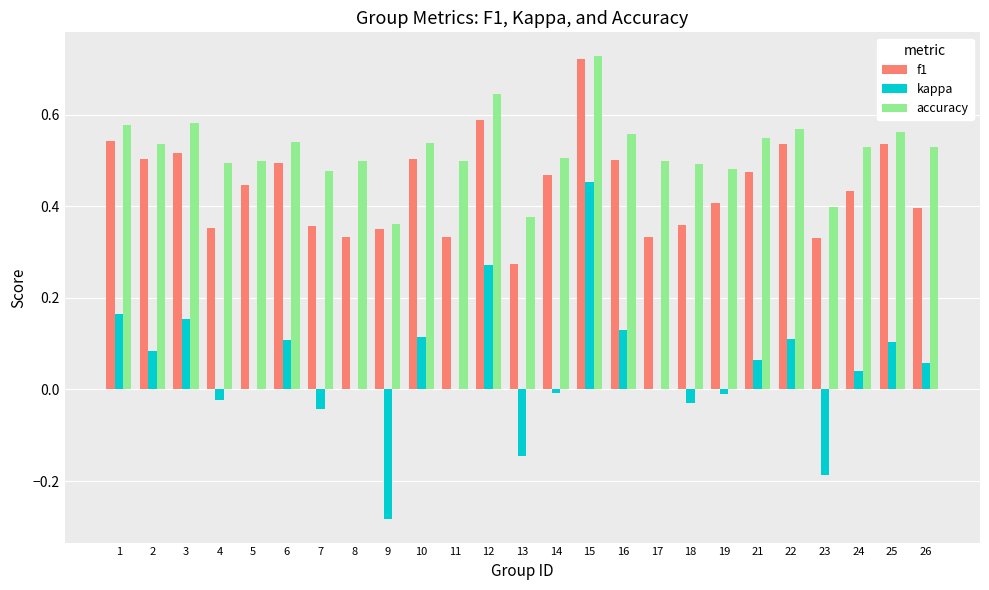

What are all the series names shown in the legend?

f1, kappa, accuracy